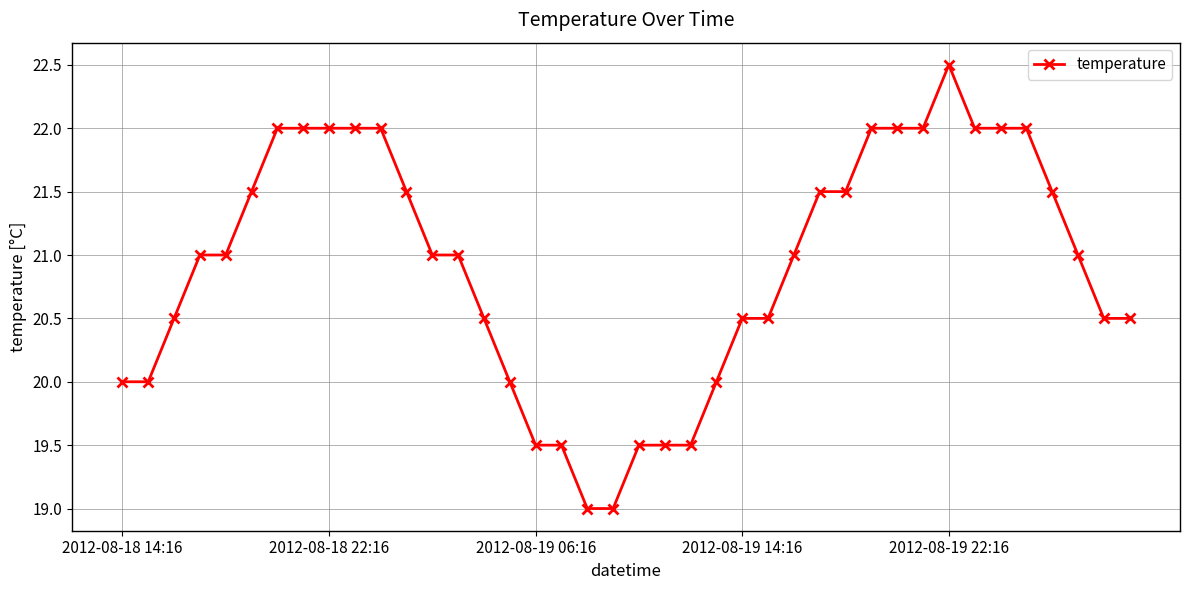

What is the sum of all values?

836.5